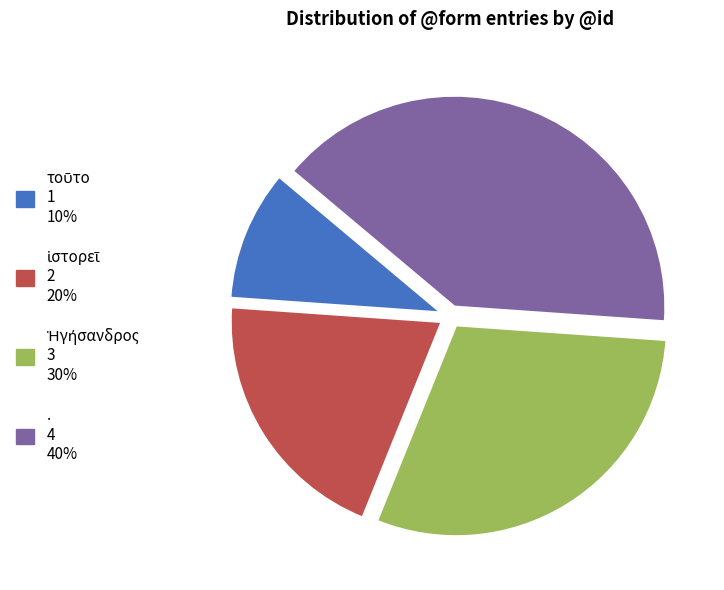

Is there a majority slice in this chart?

No